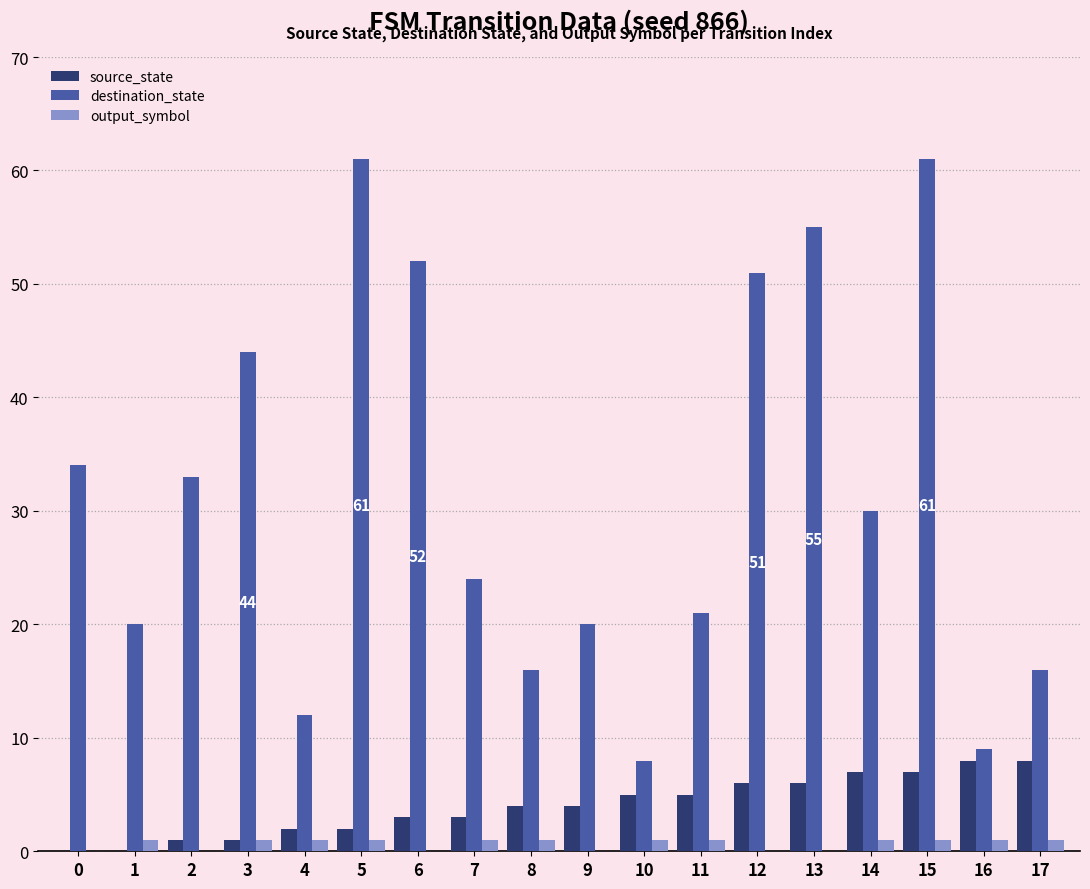

What is the sum of all destination_state values?

567